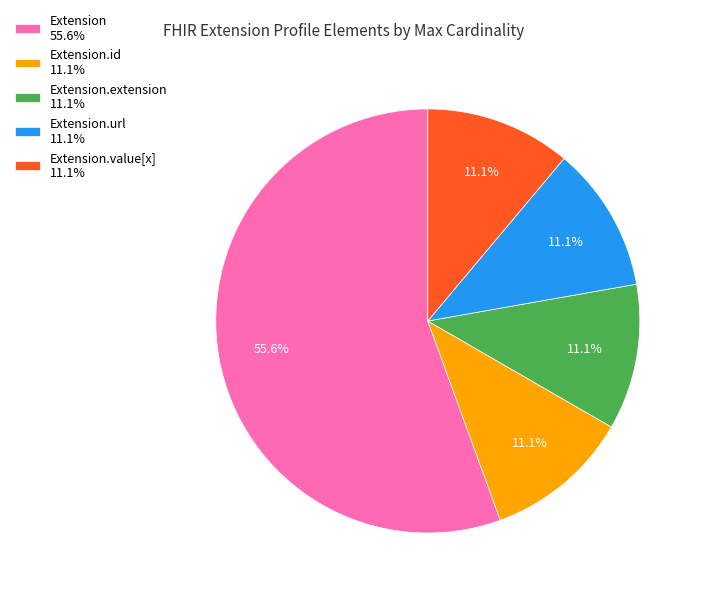

Does any single category account for the majority?

Yes